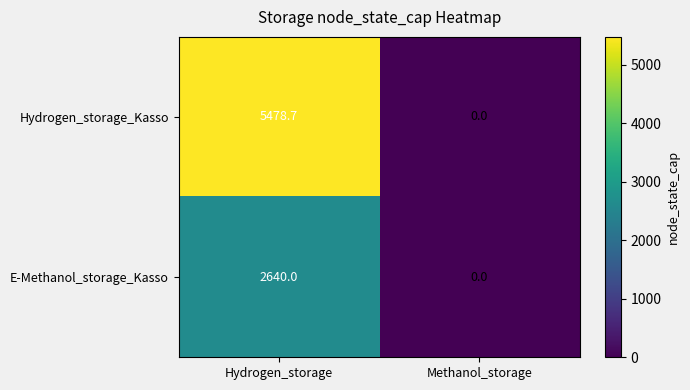

Reading left to right, extract all data points from this chart.

Hydrogen_storage_Kasso: Hydrogen_storage=5478.7	Methanol_storage=0.0
E-Methanol_storage_Kasso: Hydrogen_storage=2640.0	Methanol_storage=0.0